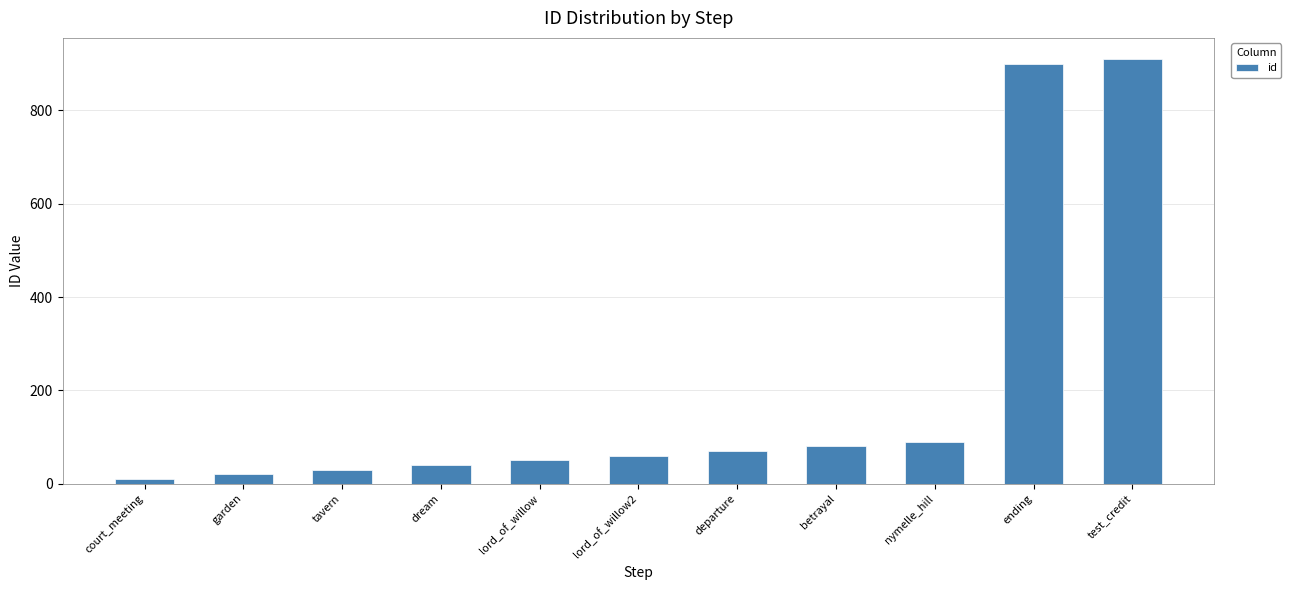

What is the sum of all values?

2260